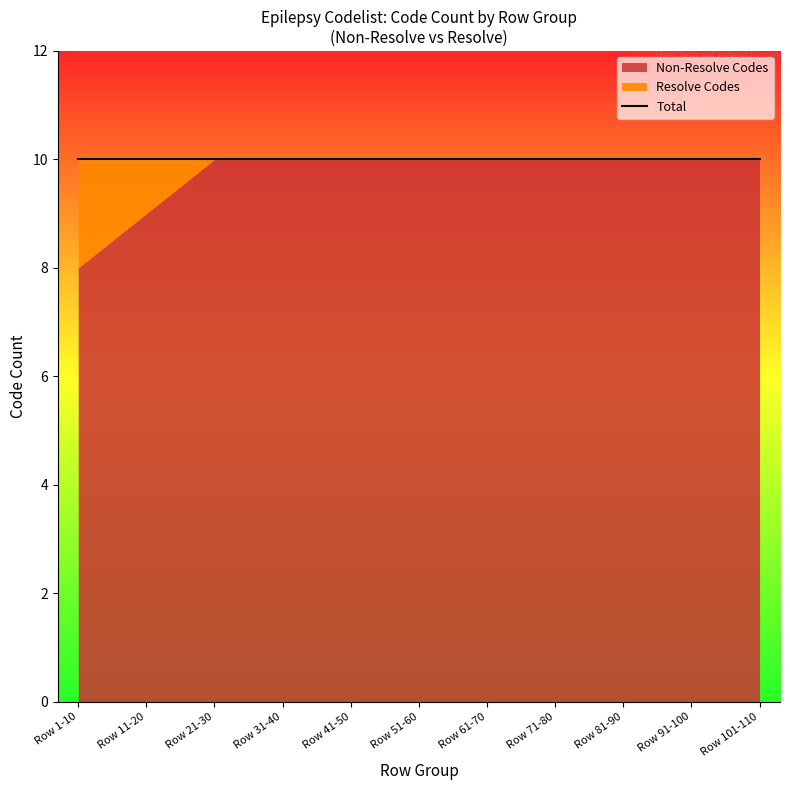

True or false: Total Codes and Resolve Code (cumulative) cross at least once.

False